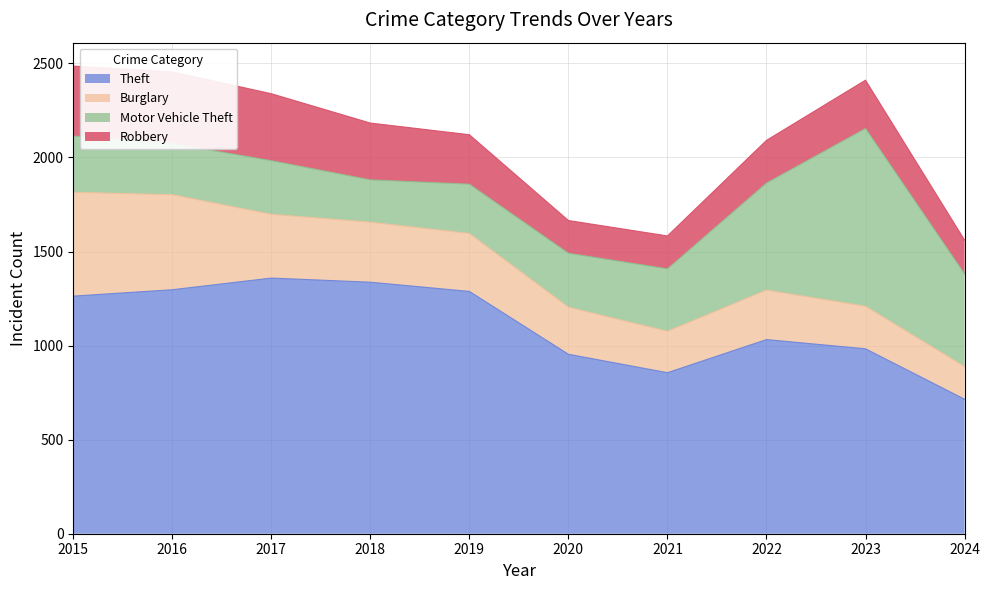

Does the chart have visible grid lines?

Yes